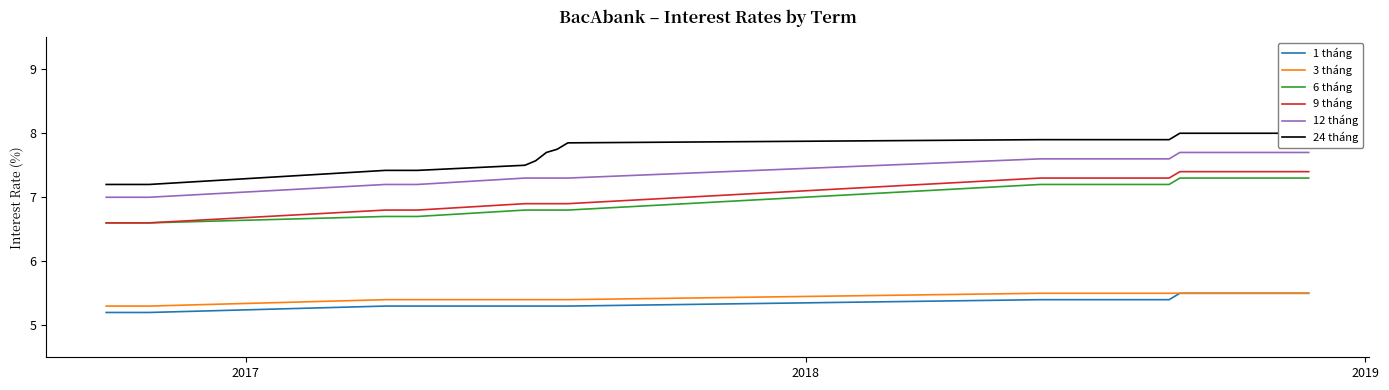

What is the minimum value shown in the chart?

5.2